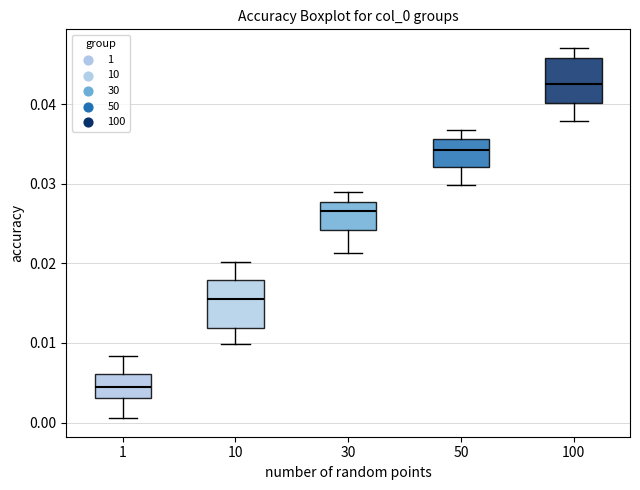

Which box's median line is the highest?

100